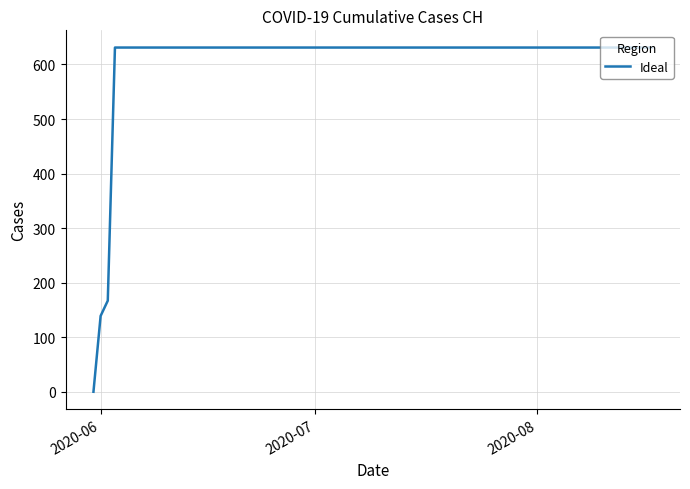

What is the greatest value displayed?

631